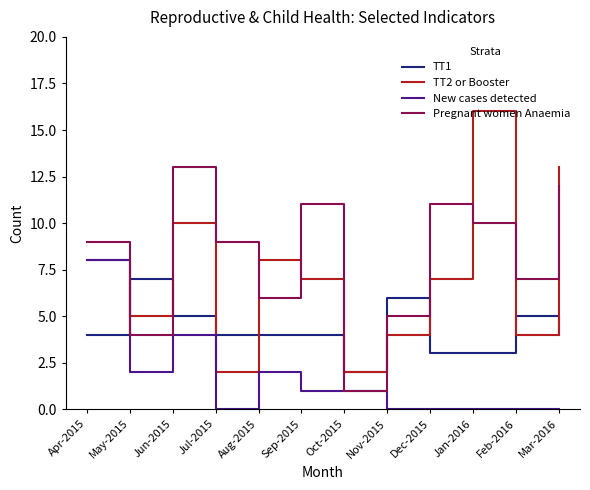

What position from the right is Dec-2015?

4